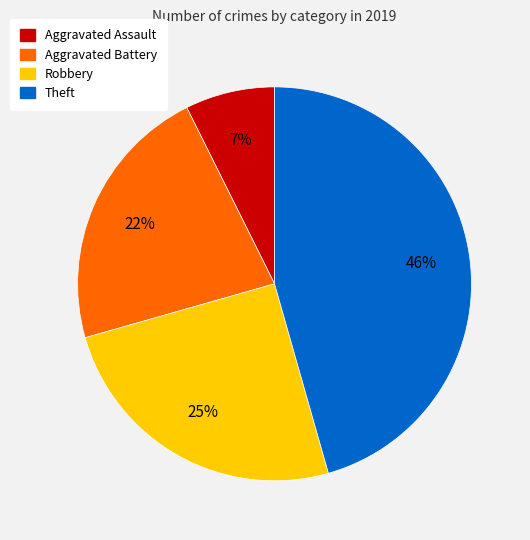

Between Robbery and Theft, which is larger?

Theft